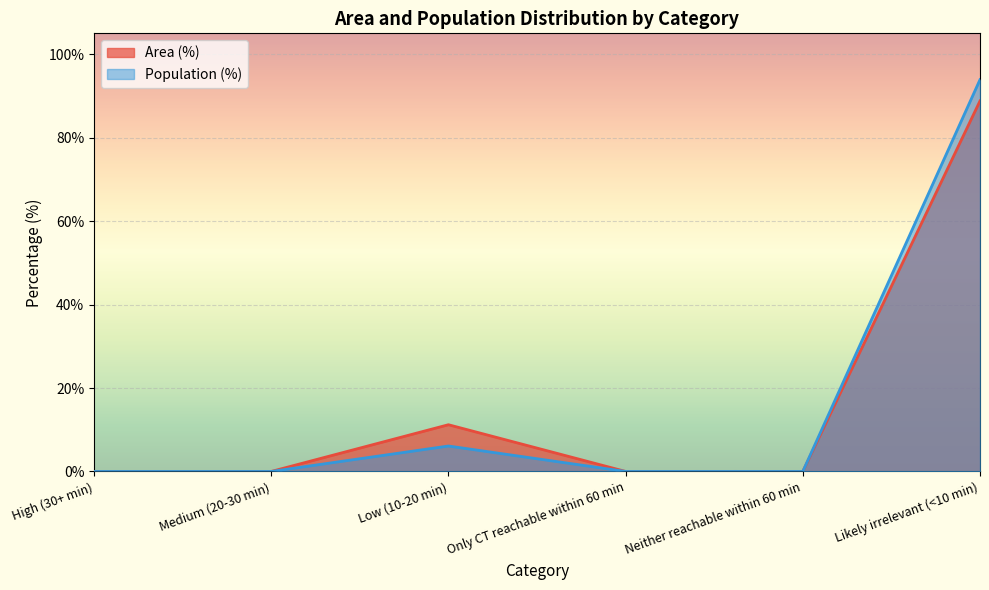

What is the maximum value shown in the chart?

93.9